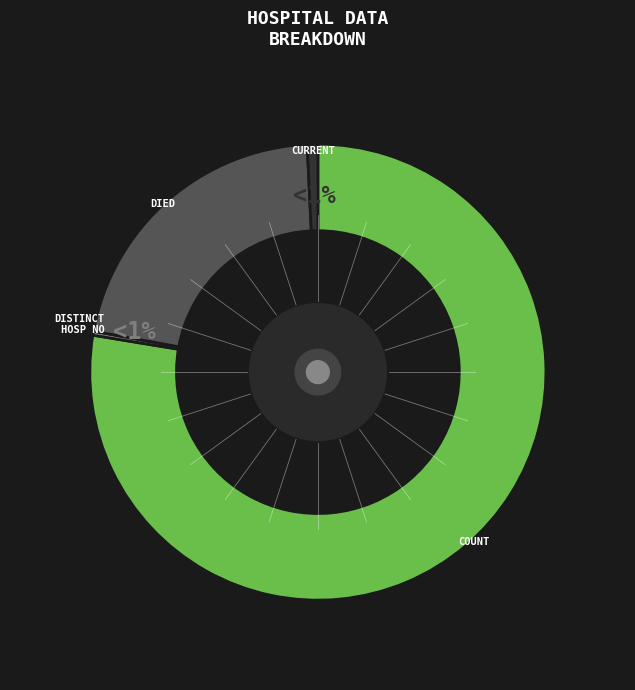

To the nearest percent, what portion does countCurrent represent?

1%